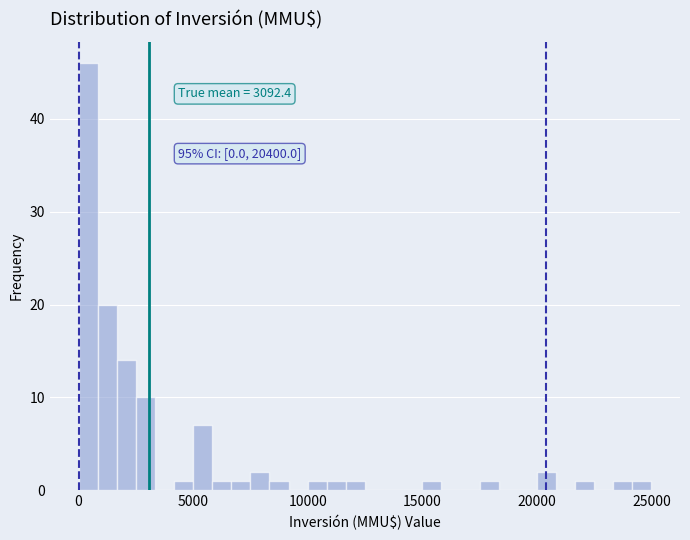

Read against the x-axis, roughly where is the centre of the tallest bar?

500